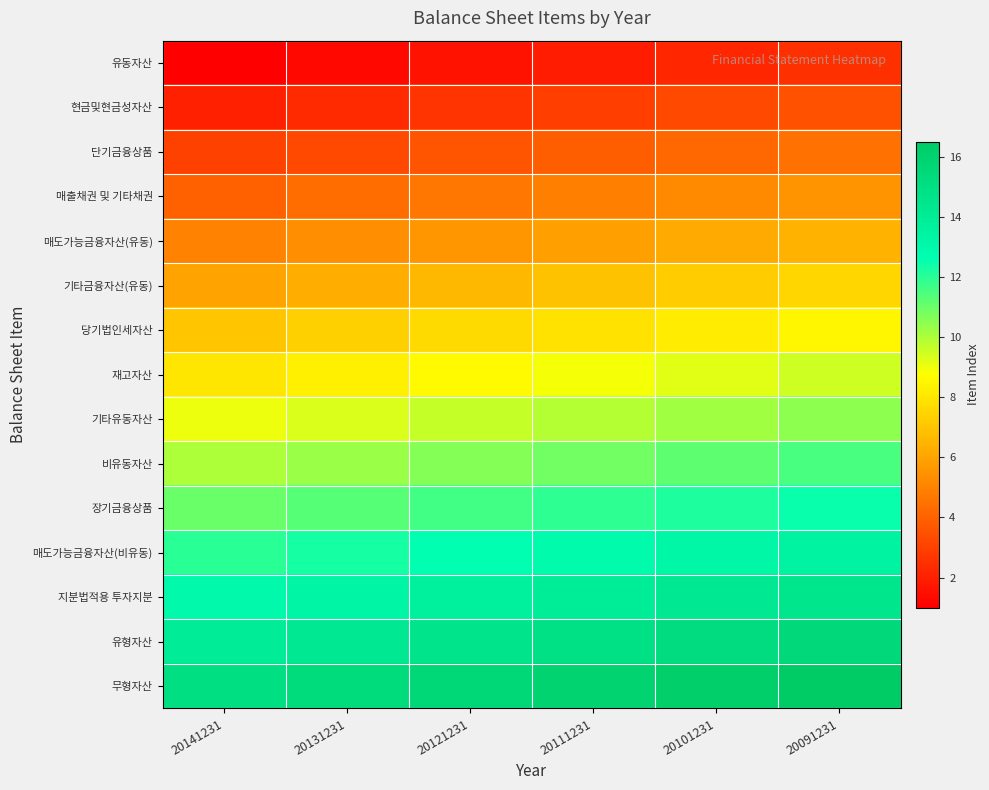

Reading left to right, extract all data points from this chart.

유동자산: 20141231=1.0	20131231=1.3	20121231=1.6	20111231=1.9	20101231=2.2	20091231=2.5
현금및현금성자산: 20141231=2.0	20131231=2.3	20121231=2.6	20111231=2.9	20101231=3.2	20091231=3.5
단기금융상품: 20141231=3.0	20131231=3.3	20121231=3.6	20111231=3.9	20101231=4.2	20091231=4.5
매출채권 및 기타채권: 20141231=4.0	20131231=4.3	20121231=4.6	20111231=4.9	20101231=5.2	20091231=5.5
매도가능금융자산(유동): 20141231=5.0	20131231=5.3	20121231=5.6	20111231=5.9	20101231=6.2	20091231=6.5
기타금융자산(유동): 20141231=6.0	20131231=6.3	20121231=6.6	20111231=6.9	20101231=7.2	20091231=7.5
당기법인세자산: 20141231=7.0	20131231=7.3	20121231=7.6	20111231=7.9	20101231=8.2	20091231=8.5
재고자산: 20141231=8.0	20131231=8.3	20121231=8.6	20111231=8.9	20101231=9.2	20091231=9.5
기타유동자산: 20141231=9.0	20131231=9.3	20121231=9.6	20111231=9.9	20101231=10.2	20091231=10.5
비유동자산: 20141231=10.0	20131231=10.3	20121231=10.6	20111231=10.9	20101231=11.2	20091231=11.5
장기금융상품: 20141231=11.0	20131231=11.3	20121231=11.6	20111231=11.9	20101231=12.2	20091231=12.5
매도가능금융자산(비유동): 20141231=12.0	20131231=12.3	20121231=12.6	20111231=12.9	20101231=13.2	20091231=13.5
지분법적용 투자지분: 20141231=13.0	20131231=13.3	20121231=13.6	20111231=13.9	20101231=14.2	20091231=14.5
유형자산: 20141231=14.0	20131231=14.3	20121231=14.6	20111231=14.9	20101231=15.2	20091231=15.5
무형자산: 20141231=15.0	20131231=15.3	20121231=15.6	20111231=15.9	20101231=16.2	20091231=16.5